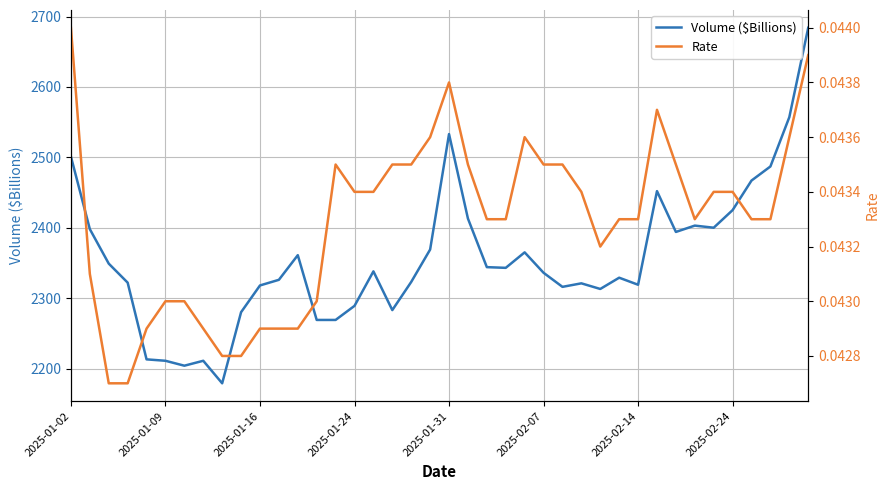

Where is Volume ($Billions) nearest to the value 2431?

2025-02-24